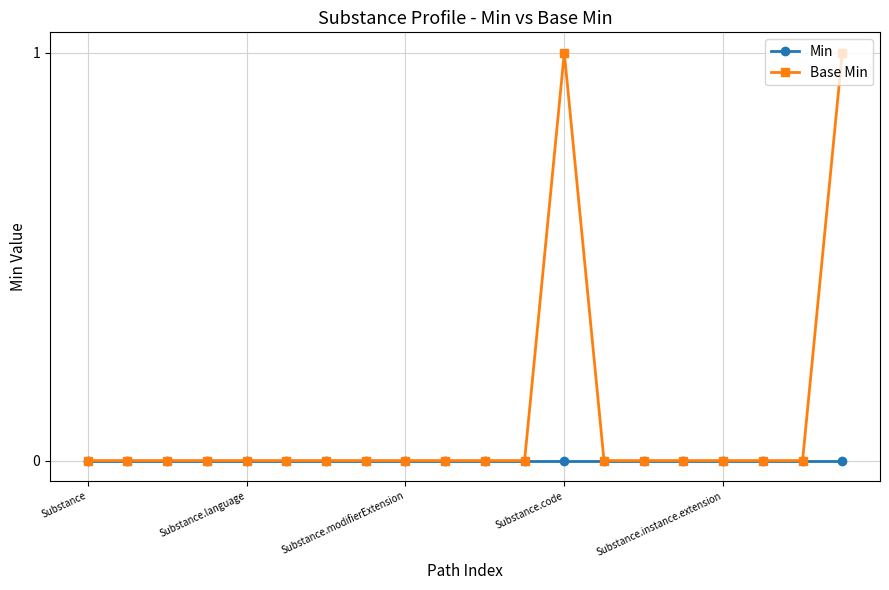

Which series has the largest range (max minus min)?

Base Min